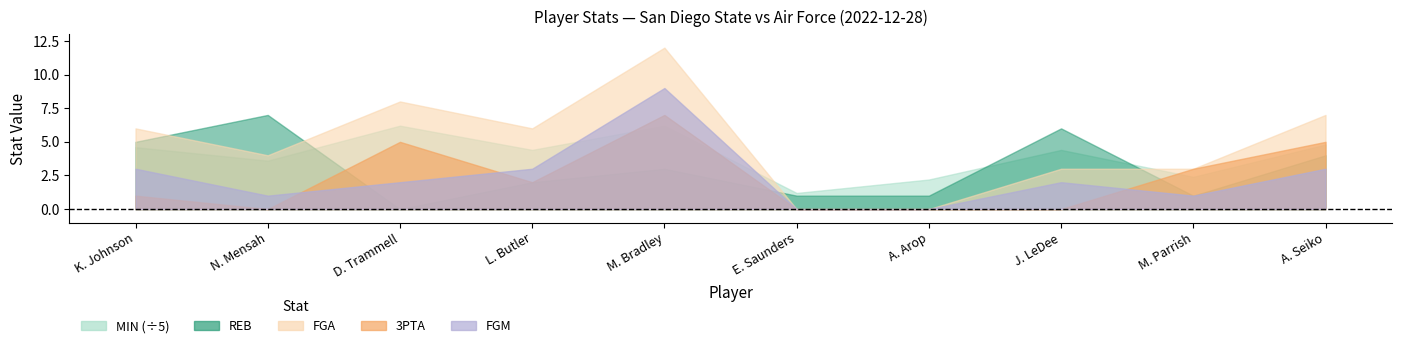

What is the label of the 6th point from the right?

M. Bradley